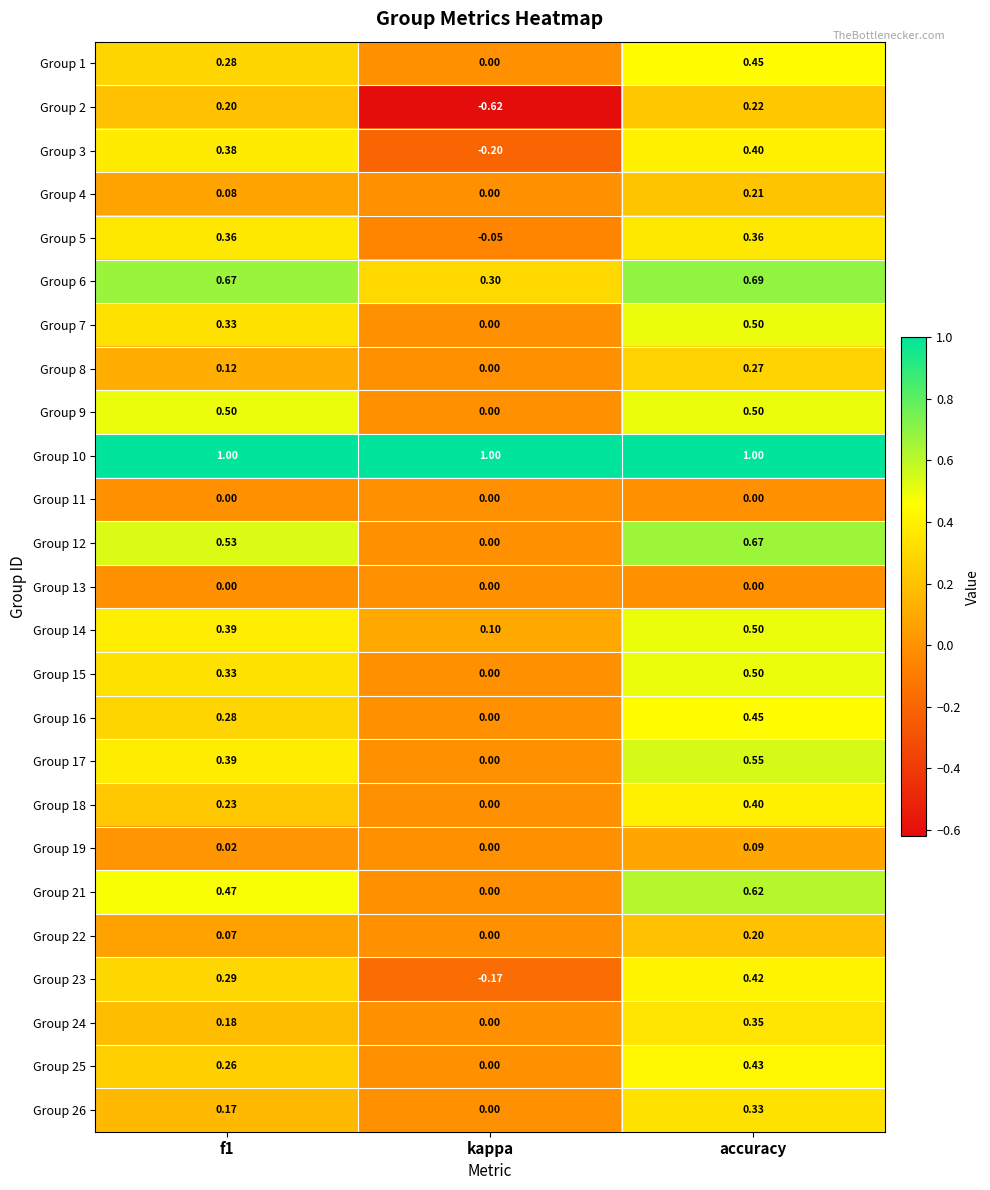

At which category is the sum across all series the highest?

accuracy